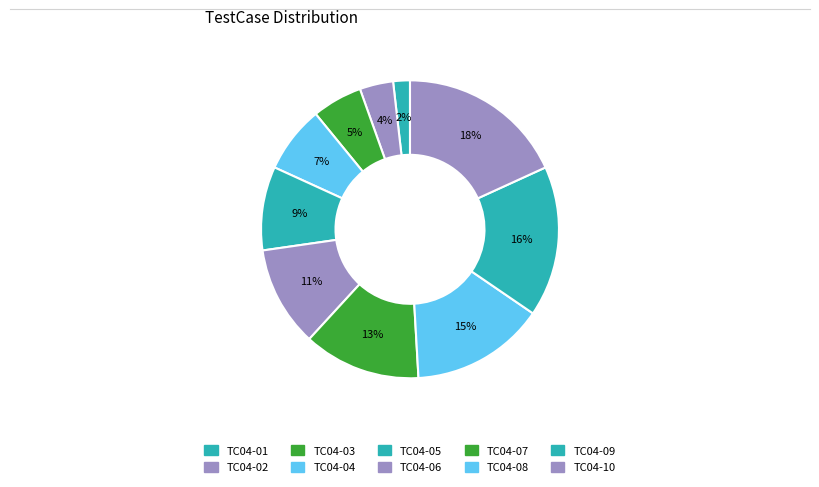

True or false: TC04-05 accounts for 9% of the total.

True